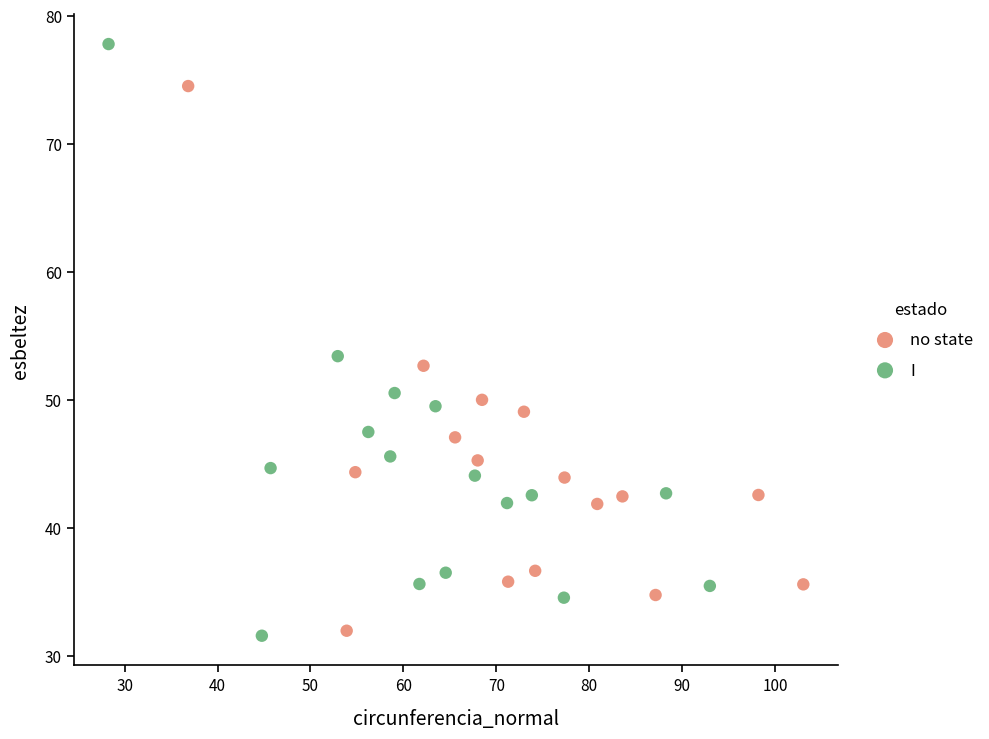

Which series contains the highest Y value?

I